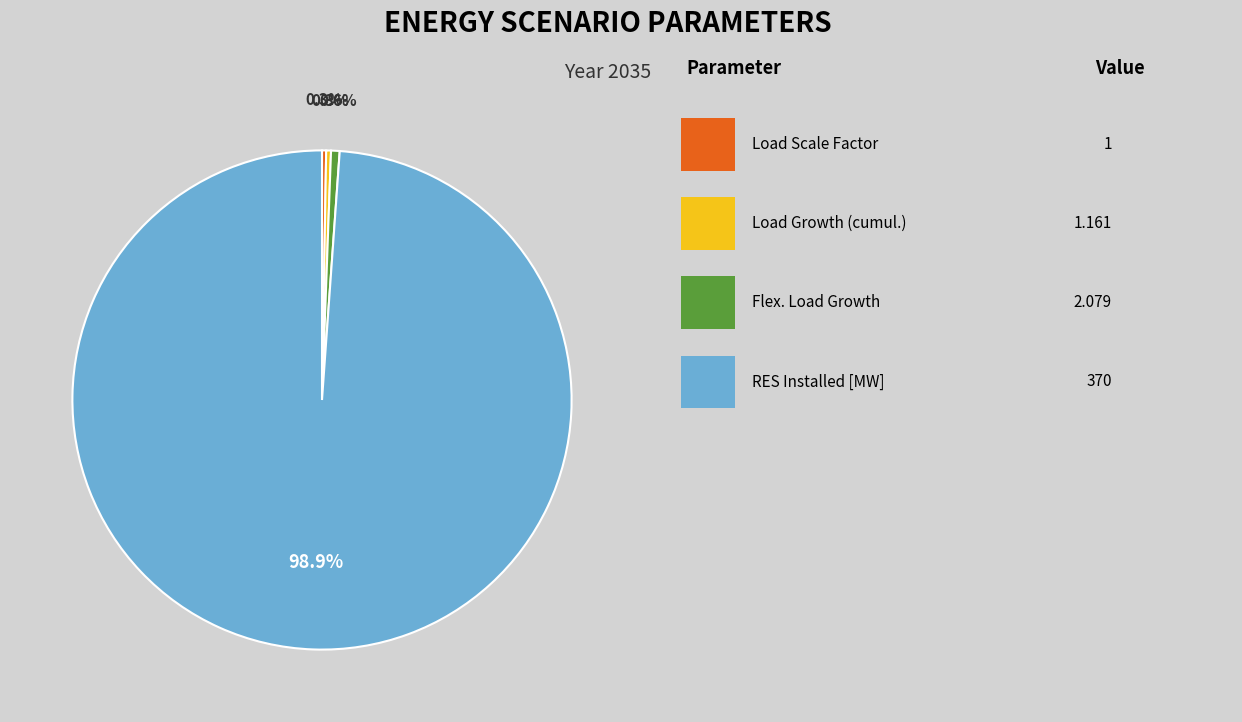

To the nearest percent, what is the difference between the largest and smallest slice percentages?

99%